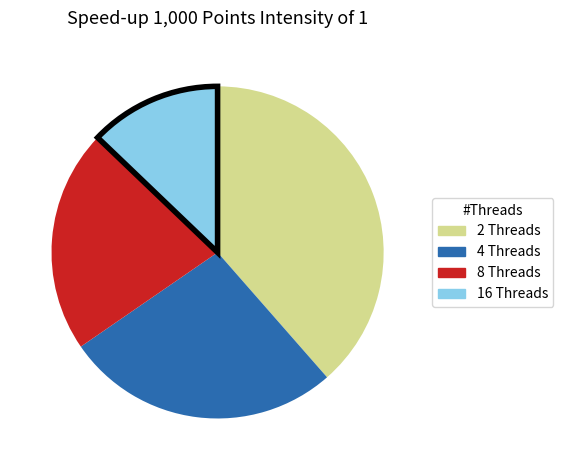

Which slice is the largest?

2 Threads